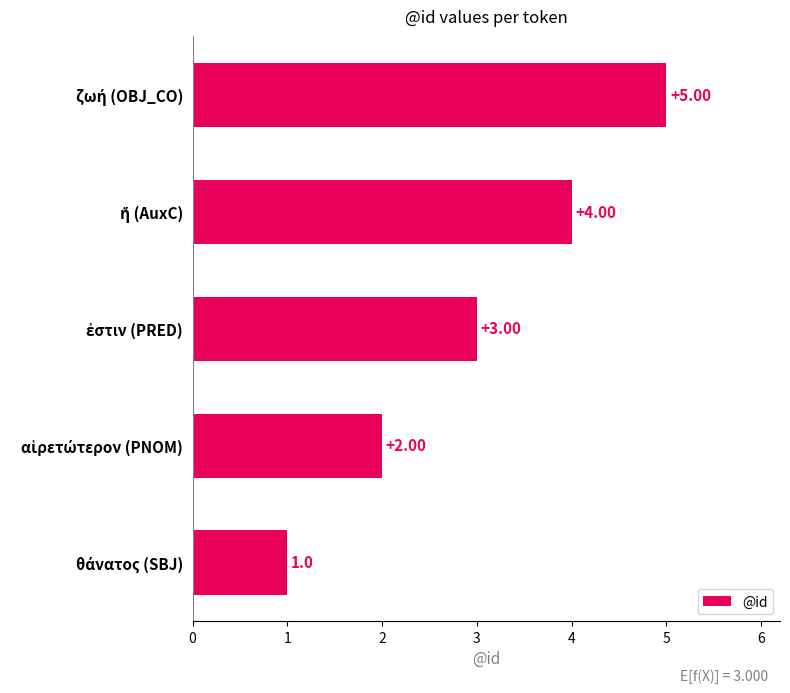

What is the sum of all values?

15